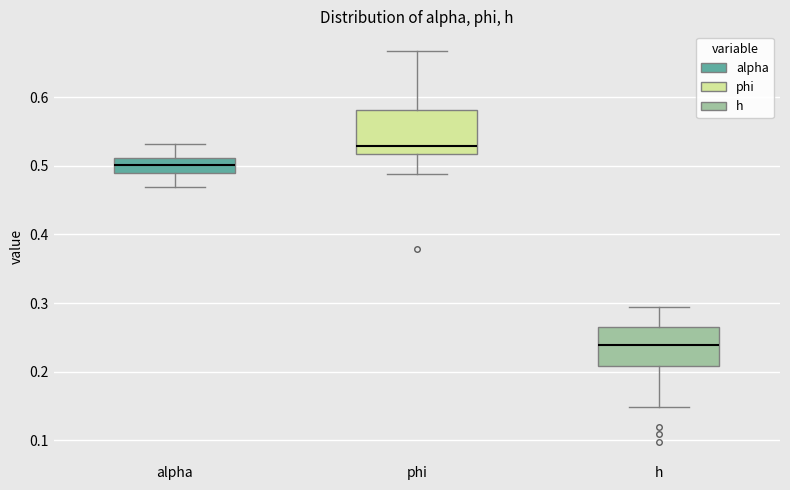

Reading left to right, read every box against the y-axis: the position of its median line, the range the box covers, and the ends of its whiskers. The values are not printed on the chart, so give them approximately, as read against the axis.

alpha: median 0.50, box 0.49 to 0.51, whiskers 0.47 to 0.53
phi: median 0.53, box 0.52 to 0.58, whiskers 0.49 to 0.67
h: median 0.24, box 0.21 to 0.26, whiskers 0.15 to 0.29